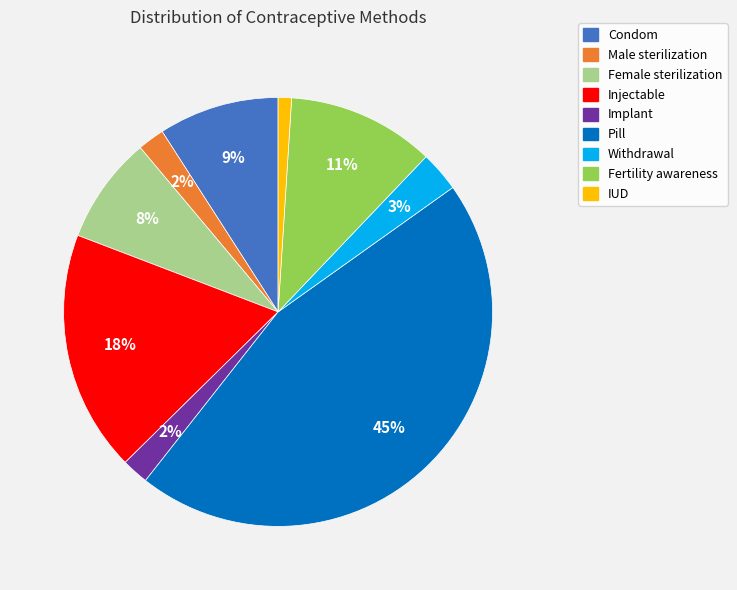

To the nearest percent, what portion does Withdrawal represent?

3%